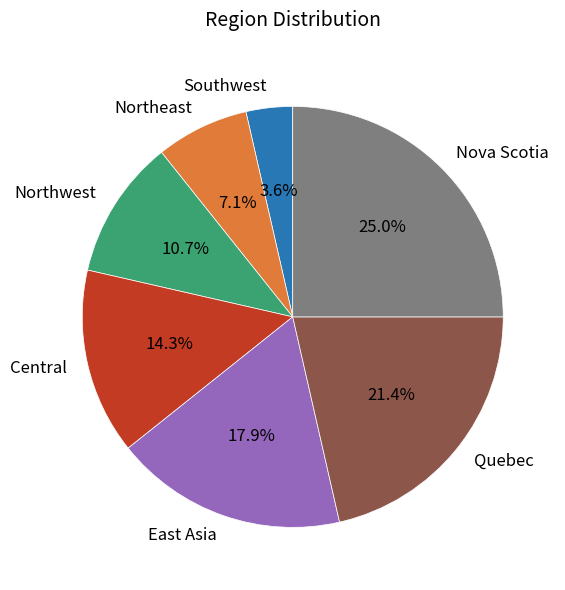

How many slices are in this pie chart?

7